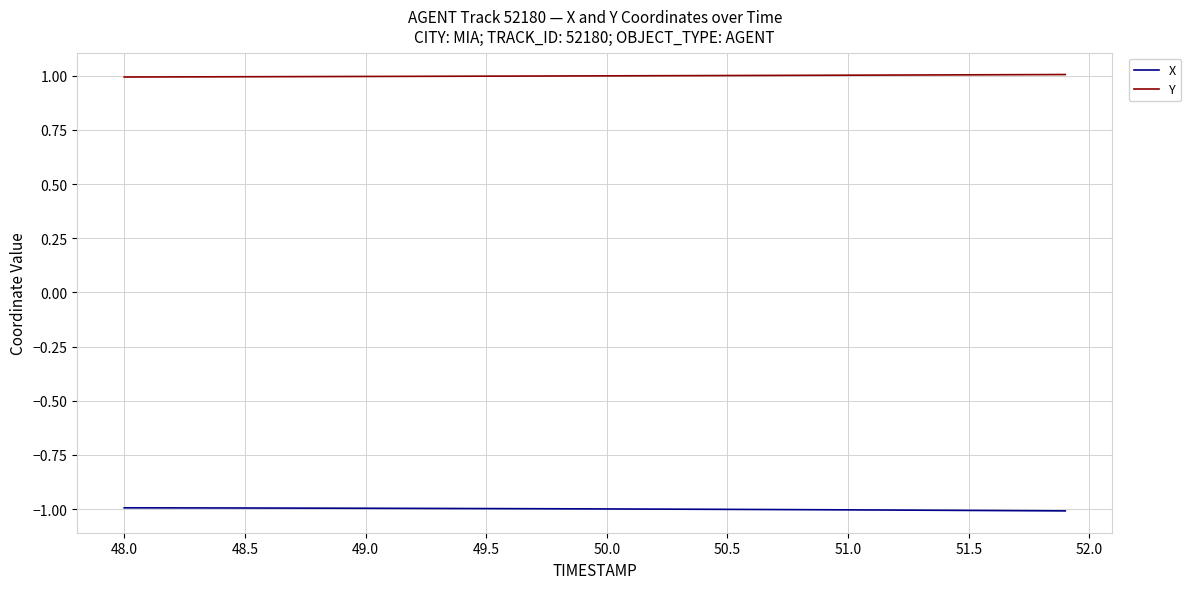

At how many categories does at least one series exceed 0?

40